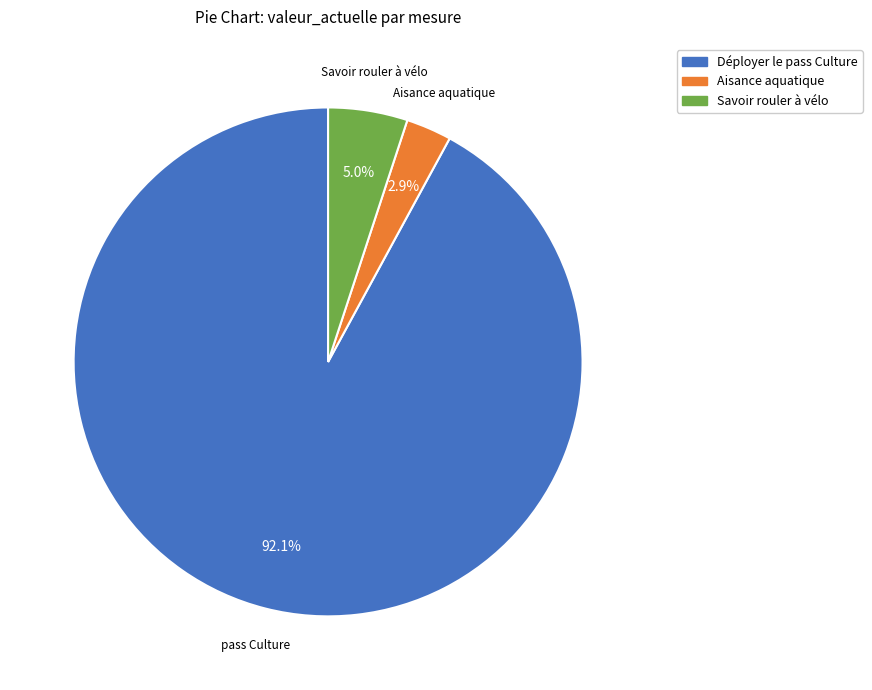

The Déployer le pass Culture slice represents 92% of the pie. True or false?

True